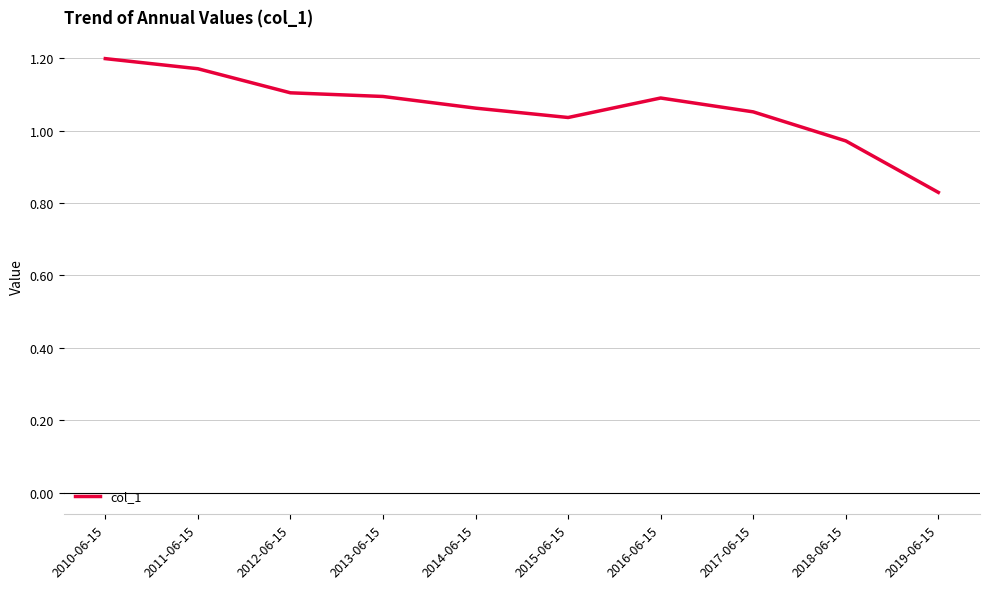

How many lines are shown in the chart?

1